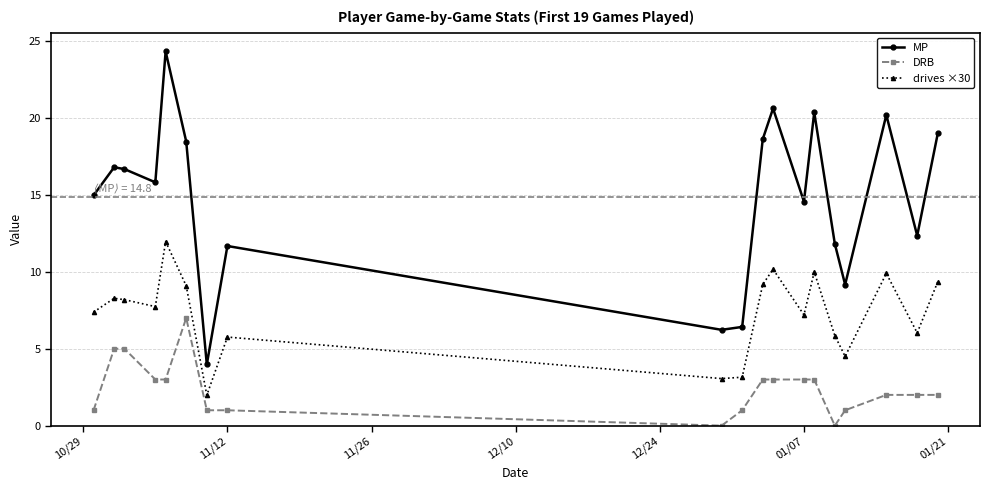

Which series has the widest spread of values?

MP